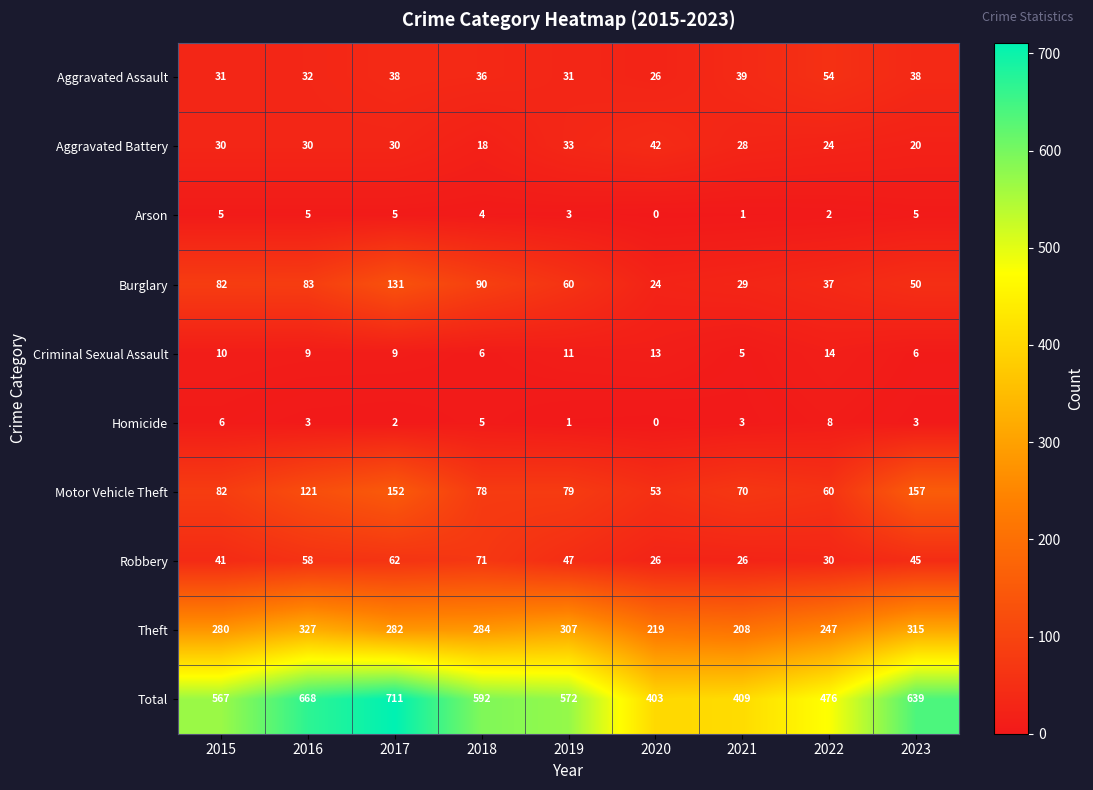

Which category has the highest value across all series?

2017